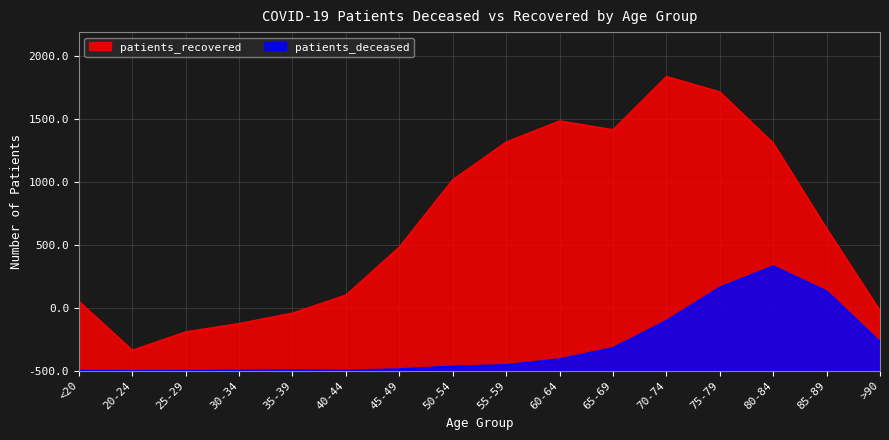

How many values in patients_deceased are above zero?

15